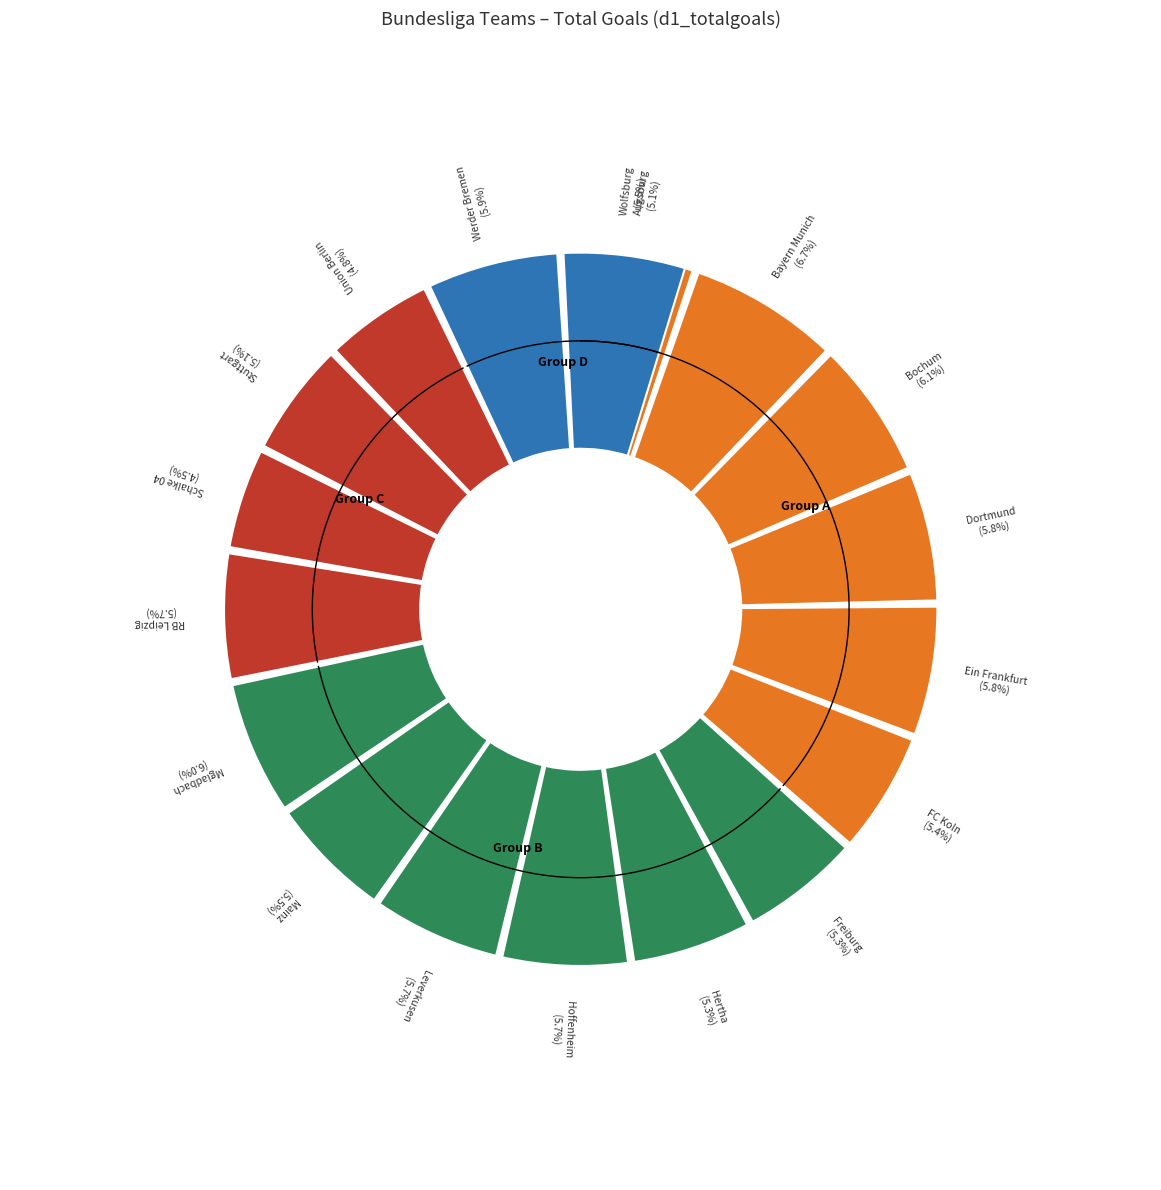

To the nearest percent, what percentage of the pie is Dortmund?

6%